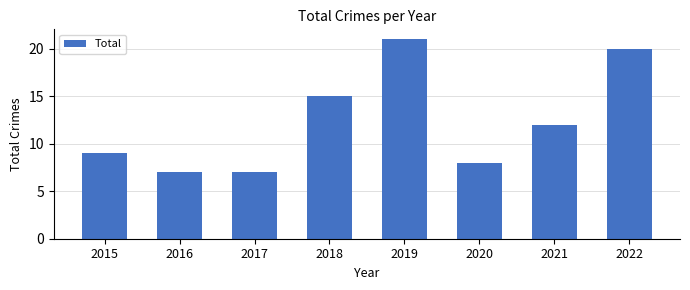

Which category has the highest value across all series?

2019